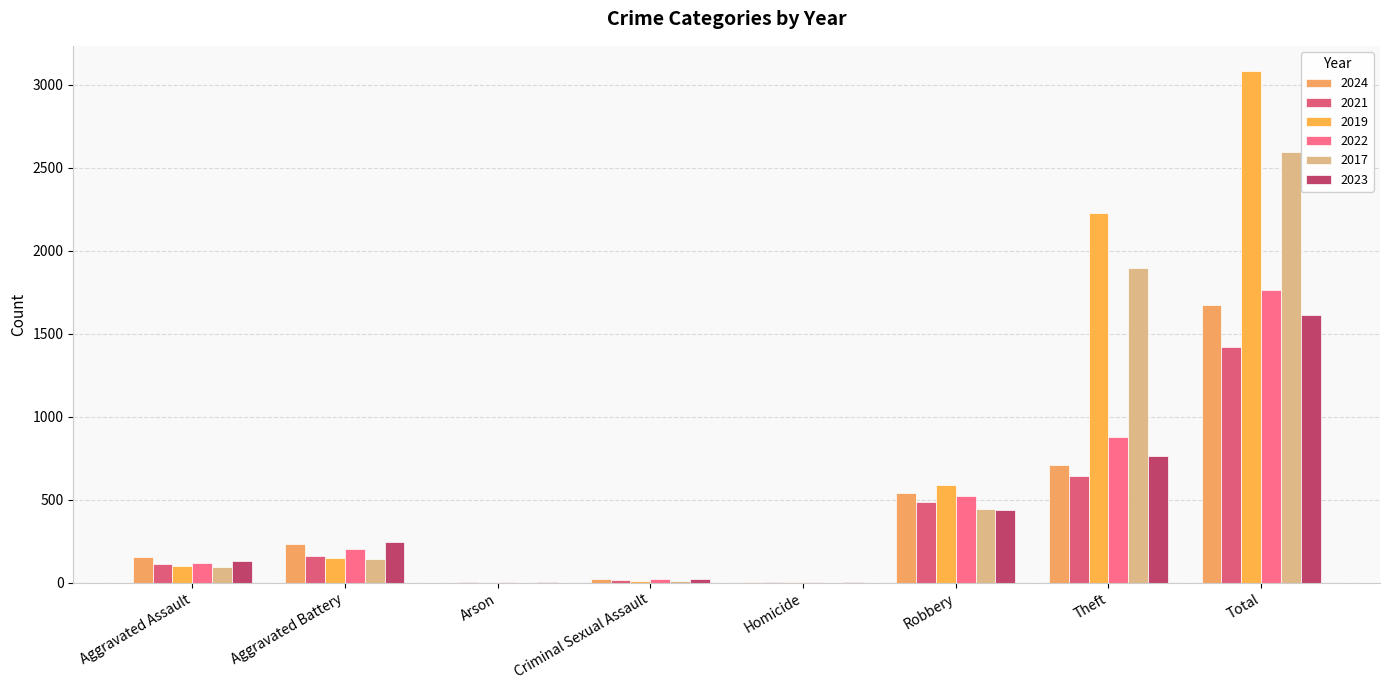

At Homicide, list the series in order from largest to smallest.

2022, 2024, 2021, 2019, 2023, 2017